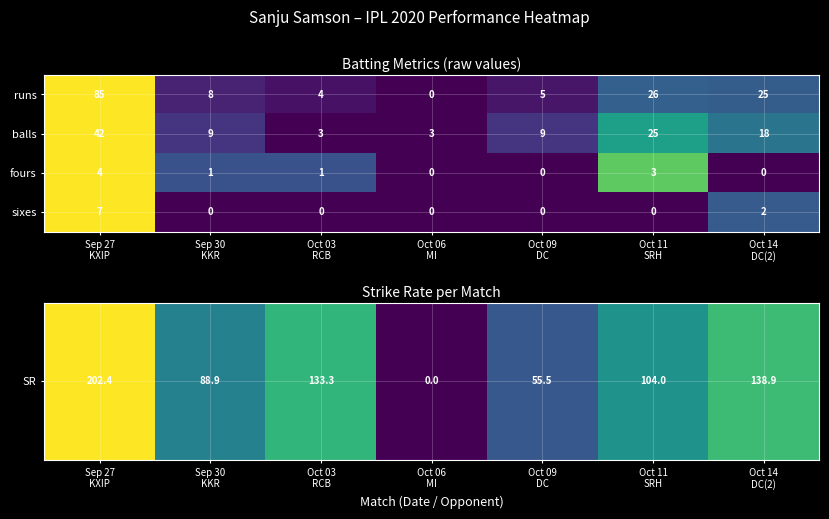

What is the average value of the runs series?

22